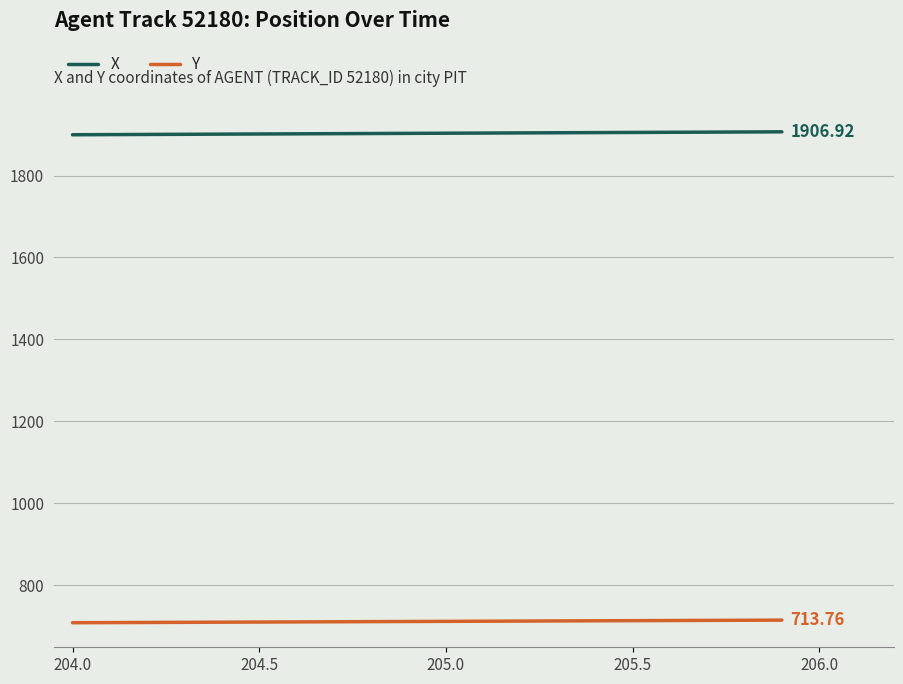

What is the lowest value of the Y series?

707.4